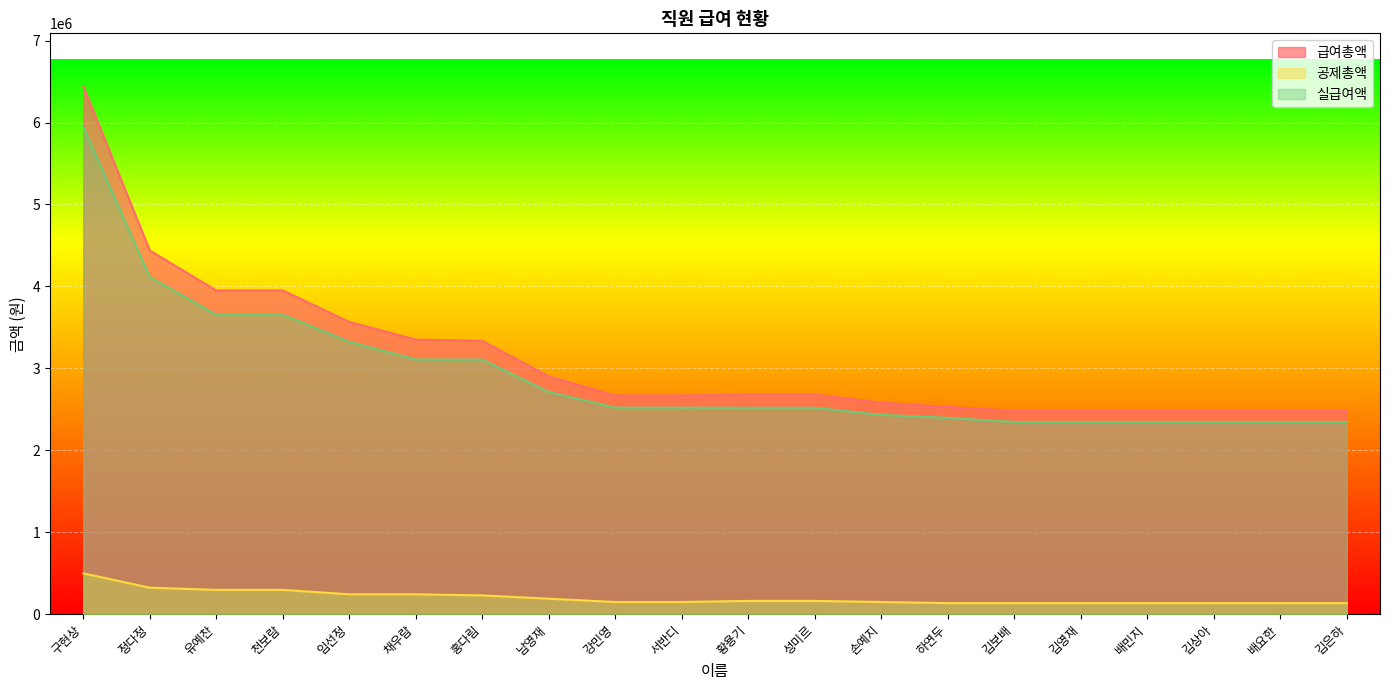

What is the difference between the maximum and minimum values in the 급여총액 series?

3964000